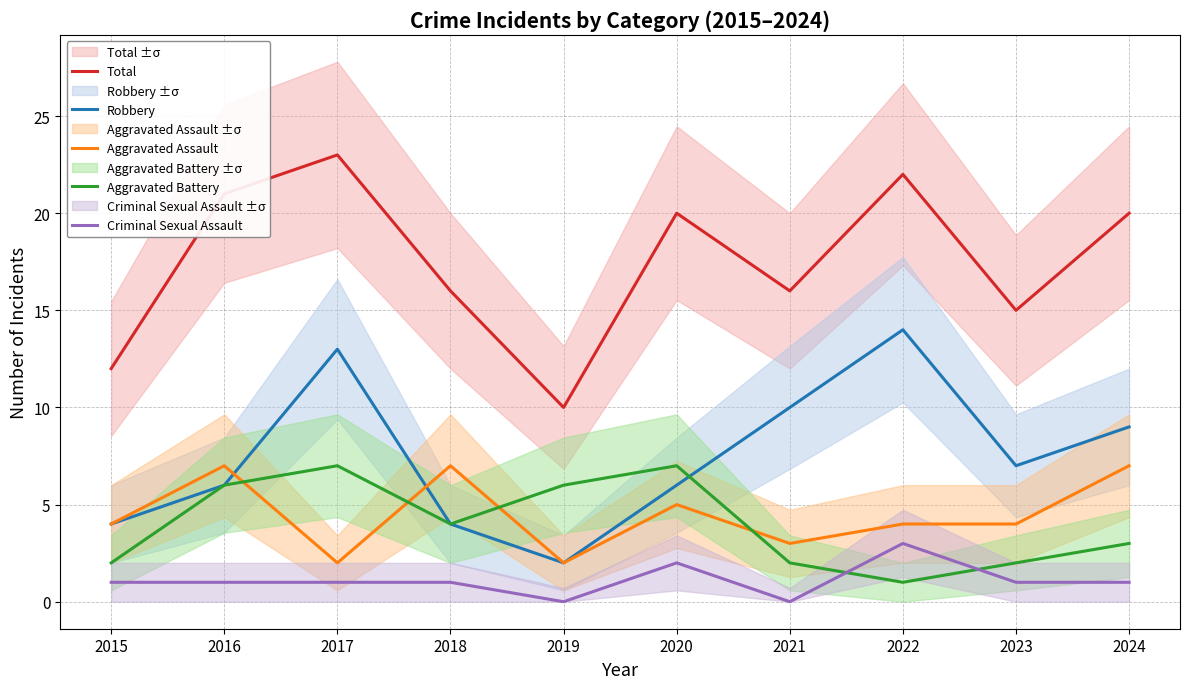

In Criminal Sexual Assault, how many points are higher than both neighbors (excluding endpoints)?

2